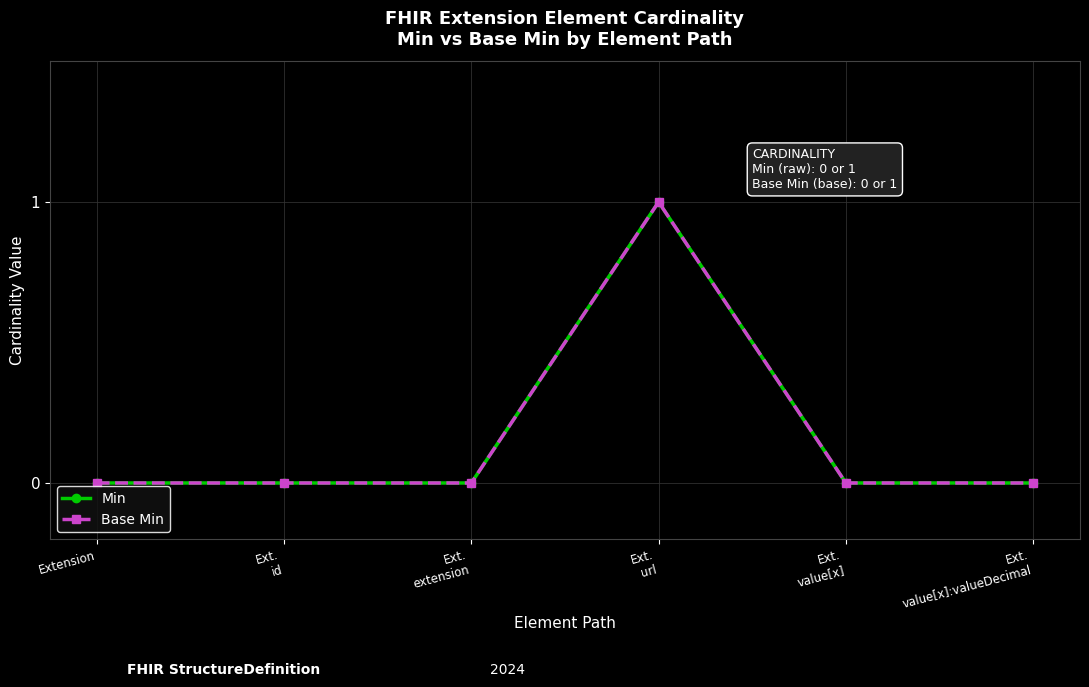

What is the difference between the maximum and minimum values in the Min series?

1